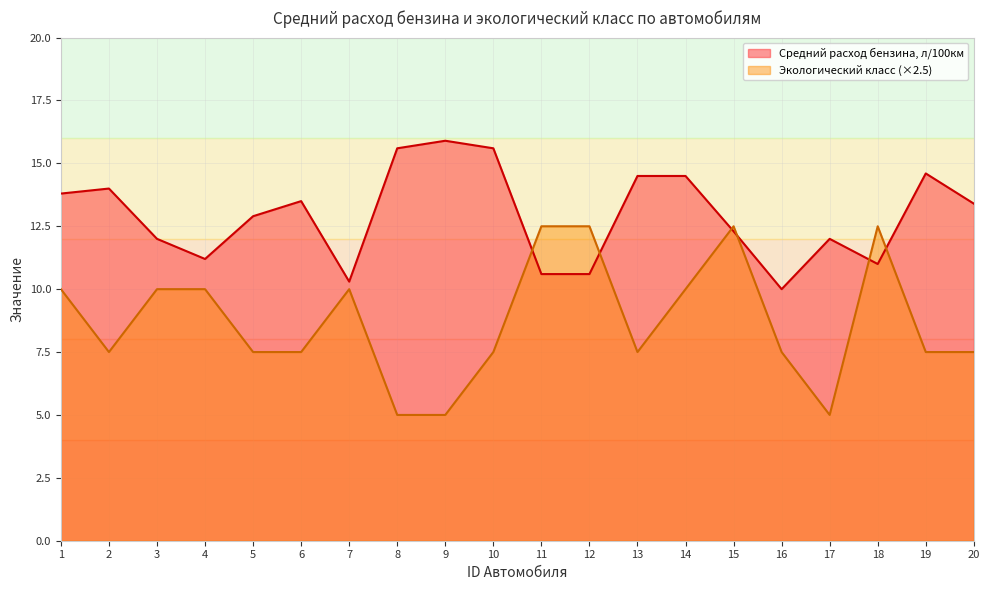

The Экологический класс series shows 10.1 at 5. True or false?

False